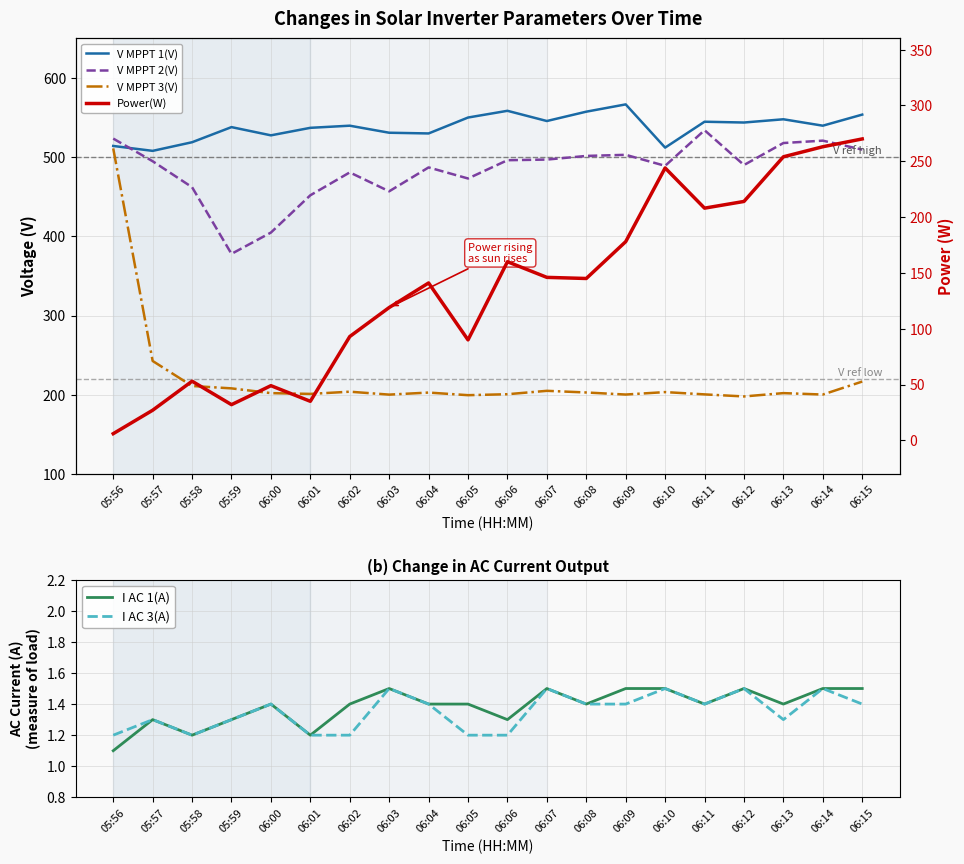

How many distinct data groups are displayed?

6